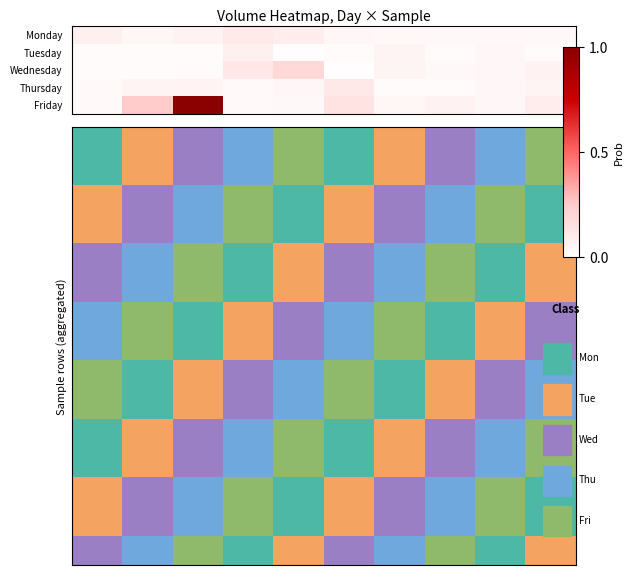

Reading left to right, extract all data points from this chart.

Monday: 0.1	0.0	0.1	0.1	0.1	0.0	0.0	0.0	0.0	0.0
Tuesday: 0.0	0.0	0.0	0.1	0.0	0.0	0.1	0.0	0.0	0.0
Wednesday: 0.0	0.0	0.0	0.1	0.2	0.0	0.1	0.0	0.0	0.1
Thursday: 0.0	0.1	0.1	0.0	0.0	0.1	0.0	0.0	0.0	0.1
Friday: 0.0	0.3	1.0	0.0	0.0	0.1	0.0	0.1	0.0	0.1